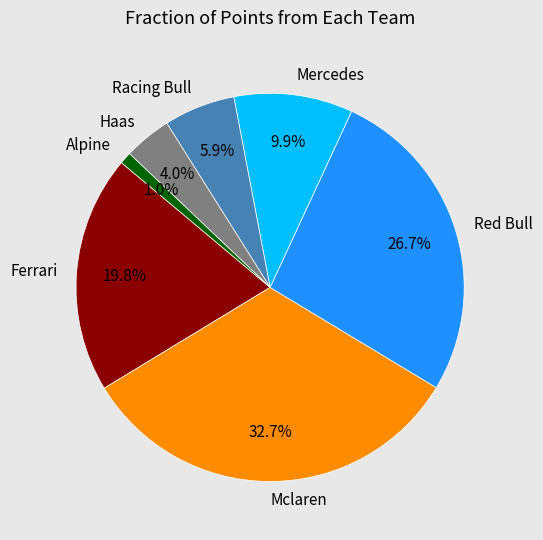

What percentage is NOT represented by Haas?

96.0%